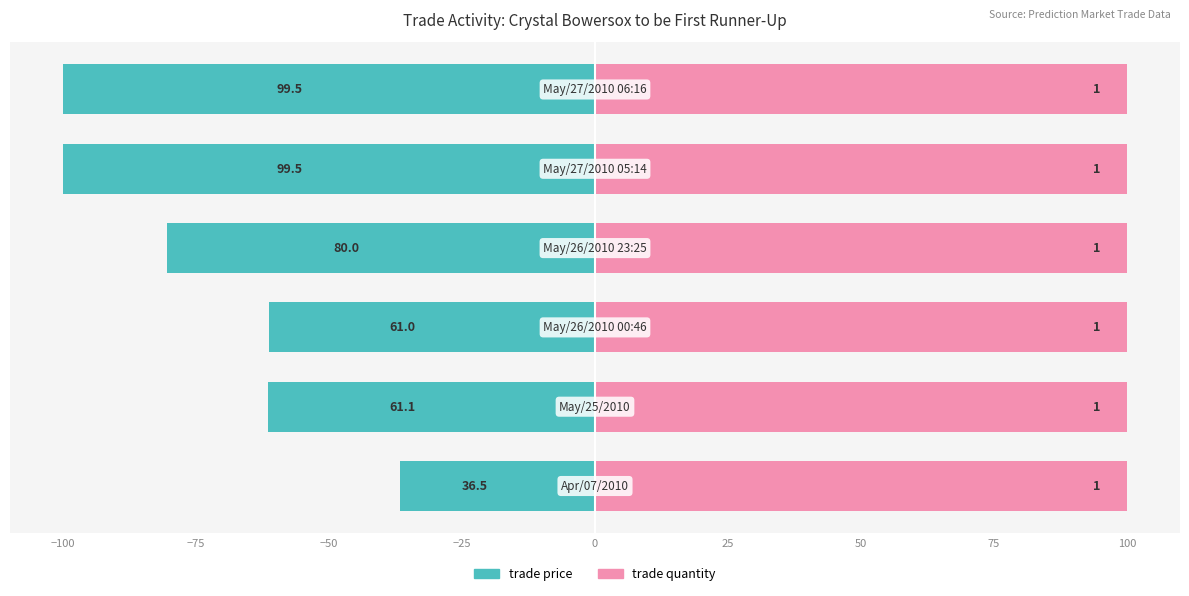

At how many categories does at least one series exceed -42?

6